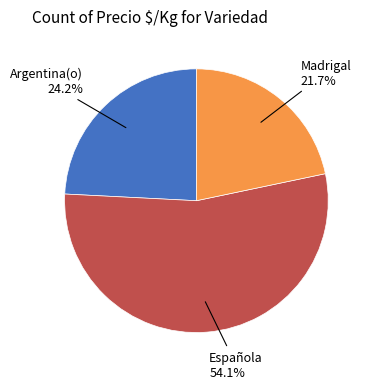

What is the ratio of the value at Española to the value at Argentina(o)?

2.2